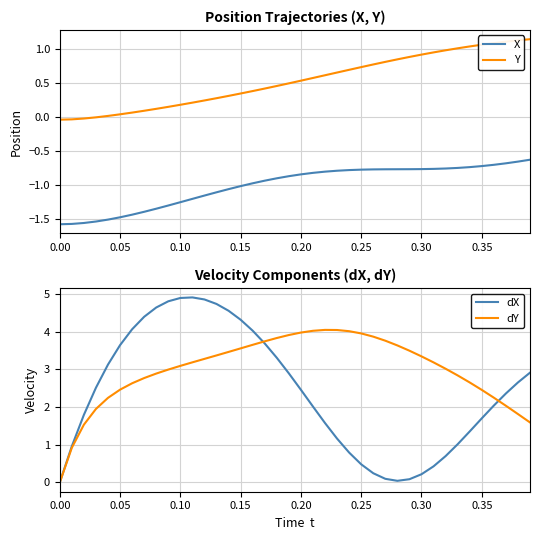

True or false: dY and dX intersect in this chart.

True